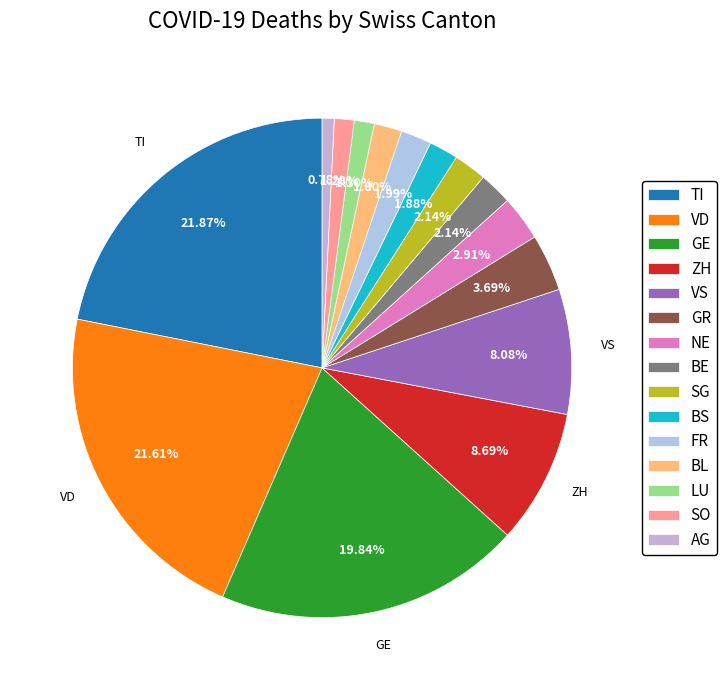

Is BS the majority of the pie?

No